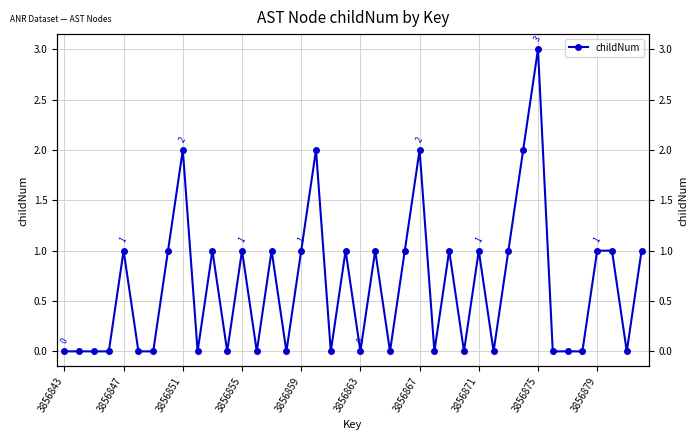

What is the difference between the maximum and minimum values?

3